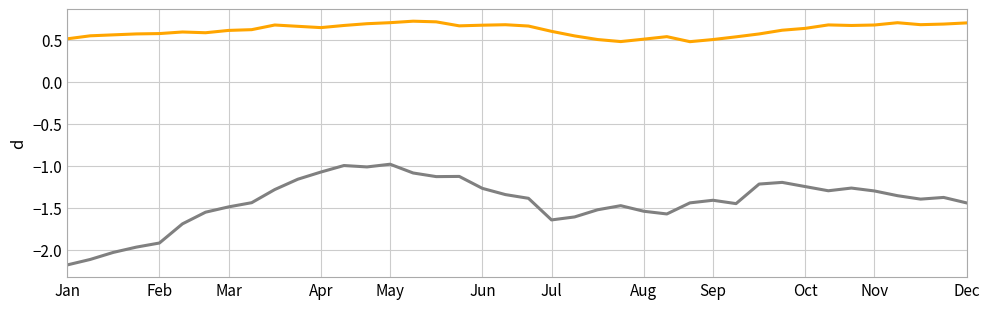

What is the minimum value shown in the chart?

-2.2